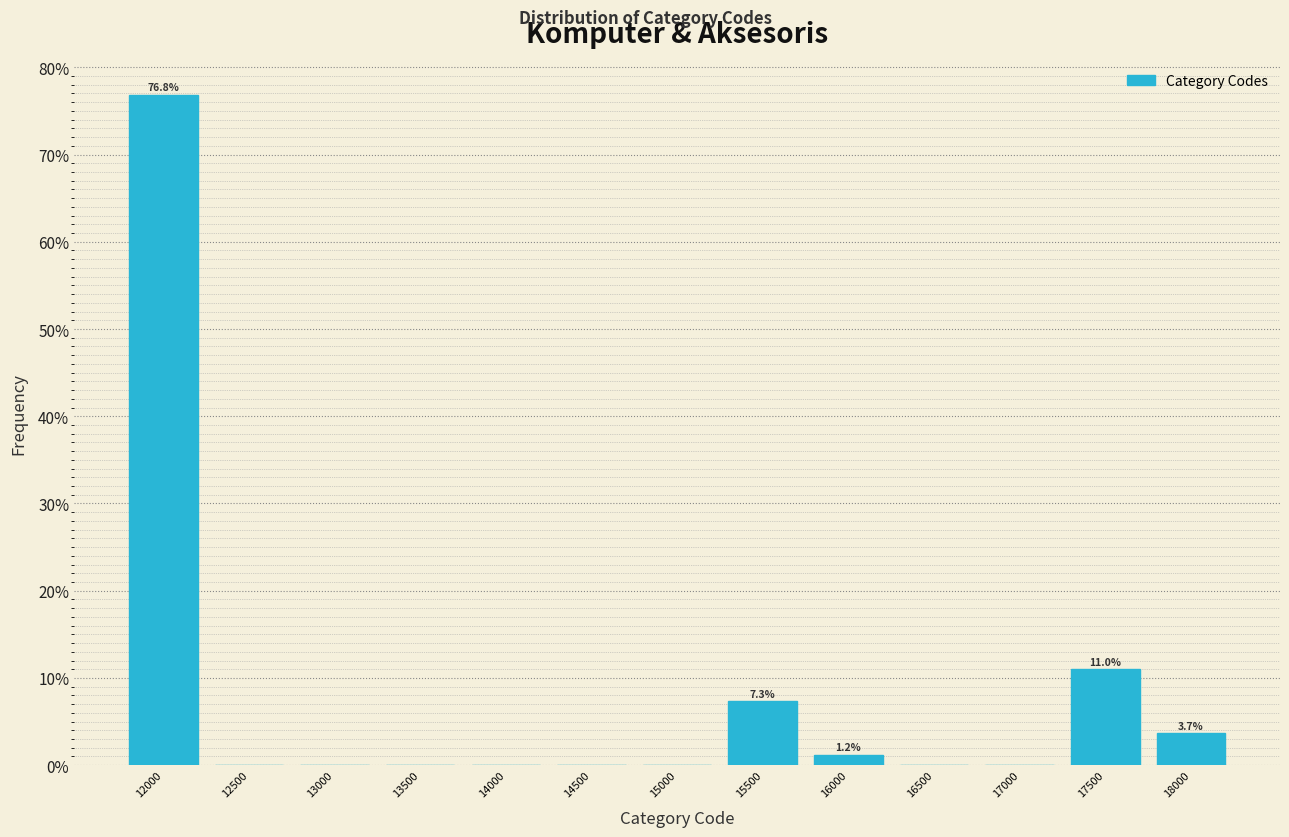

Reading right to left, what are all the values shown in this chart?

18000=3.7	17500=11.0	17000=0.0	16500=0.0	16000=1.2	15500=7.3	15000=0.0	14500=0.0	14000=0.0	13500=0.0	13000=0.0	12500=0.0	12000=76.8